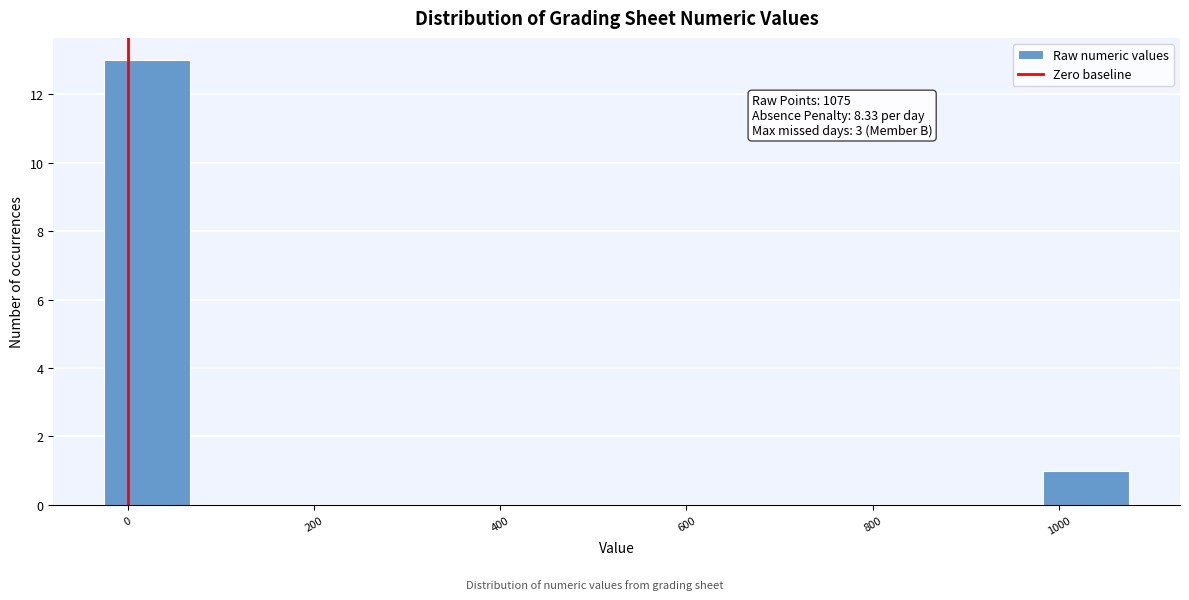

Over which range of the x-axis is the bar tallest?

-20 to 60